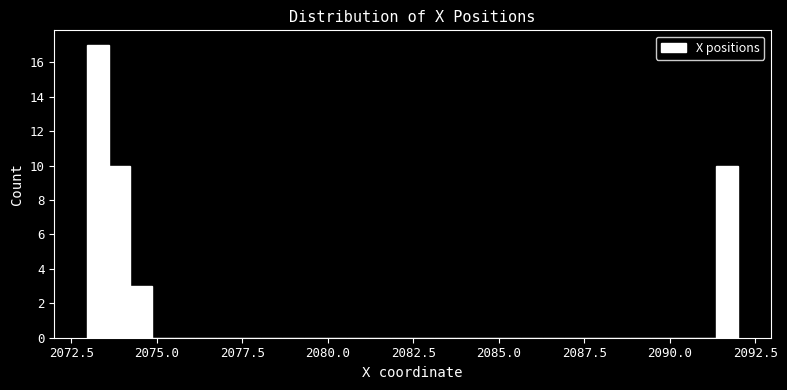

Around what value on the x-axis is the tallest bar? Give the approximate position of its centre, as read against the axis.

2073.5